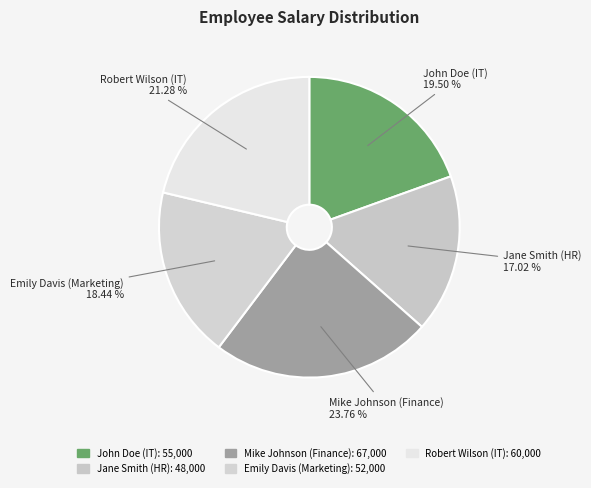

To the nearest percent, what is the difference between the Mike Johnson (Finance) and Jane Smith (HR) slice percentages?

7%